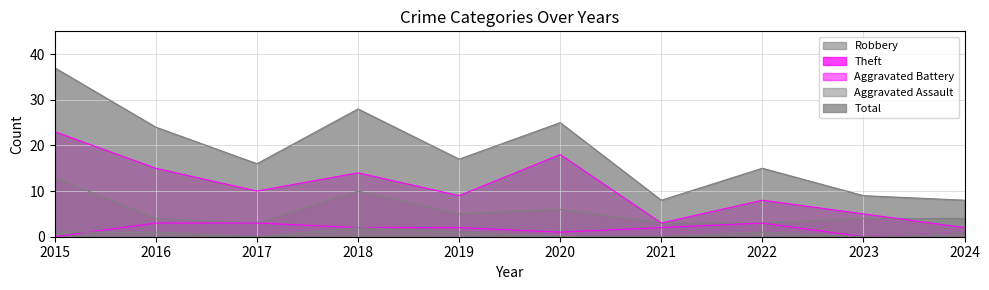

What is the value of the Robbery point at the 5th from the left?

5